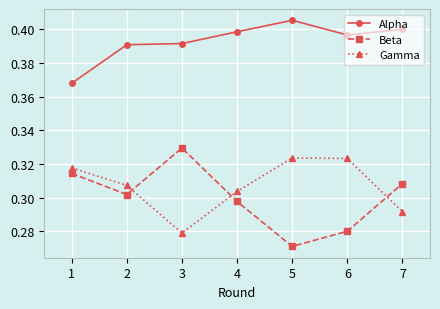

Which series has the largest range (max minus min)?

Beta